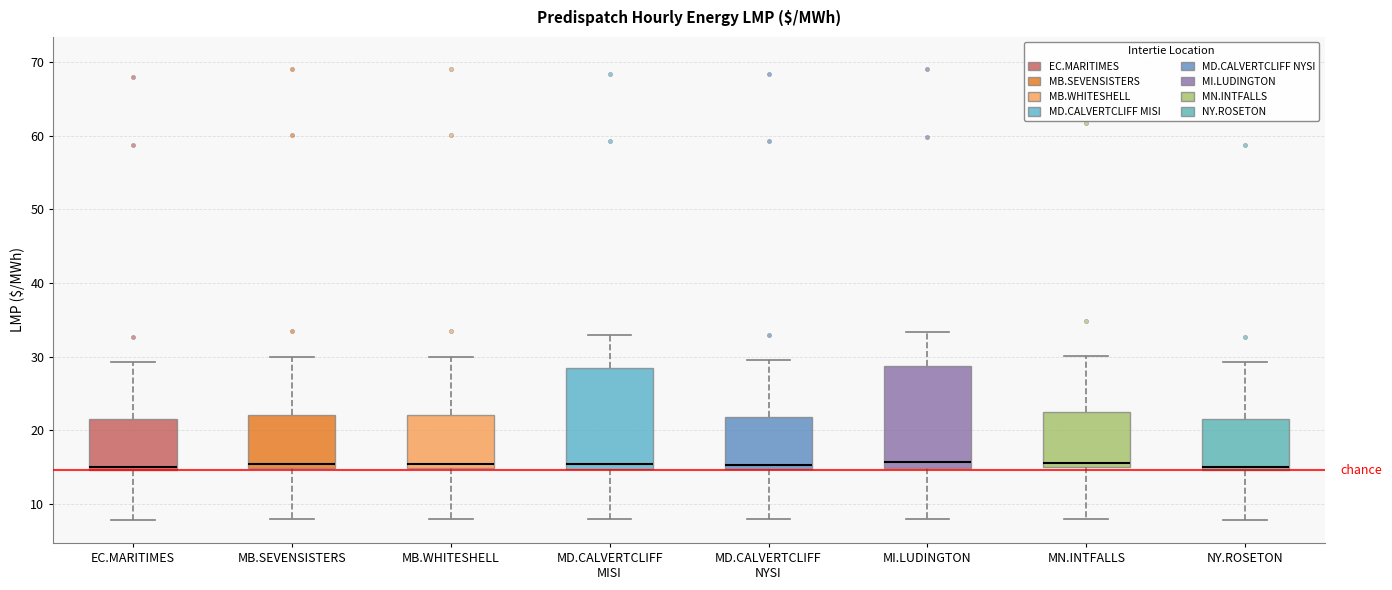

Reading left to right, read every box against the y-axis: the position of its median line, the range the box covers, and the ends of its whiskers. The values are not printed on the chart, so give them approximately, as read against the axis.

EC.MARITIMES: median 15 (just above the box's lower edge), box 15 to 22, whiskers 8 to 29
MB.SEVENSISTERS: median 15 (just above the box's lower edge), box 15 to 22, whiskers 8 to 30
MB.WHITESHELL: median 15 (just above the box's lower edge), box 15 to 22, whiskers 8 to 30
MD.CALVERTCLIFF MISI: median 15 (just above the box's lower edge), box 15 to 28, whiskers 8 to 33
MD.CALVERTCLIFF NYSI: median 15 (just above the box's lower edge), box 15 to 22, whiskers 8 to 30
MI.LUDINGTON: median 16, box 15 to 29, whiskers 8 to 33
MN.INTFALLS: median 16, box 15 to 22, whiskers 8 to 30
NY.ROSETON: median 15 (just above the box's lower edge), box 15 to 22, whiskers 8 to 29